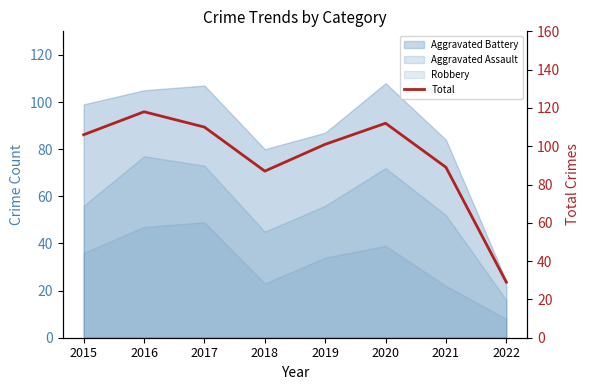

Reading left to right, extract all data points from this chart.

106	118	110	87	101	112	89	29